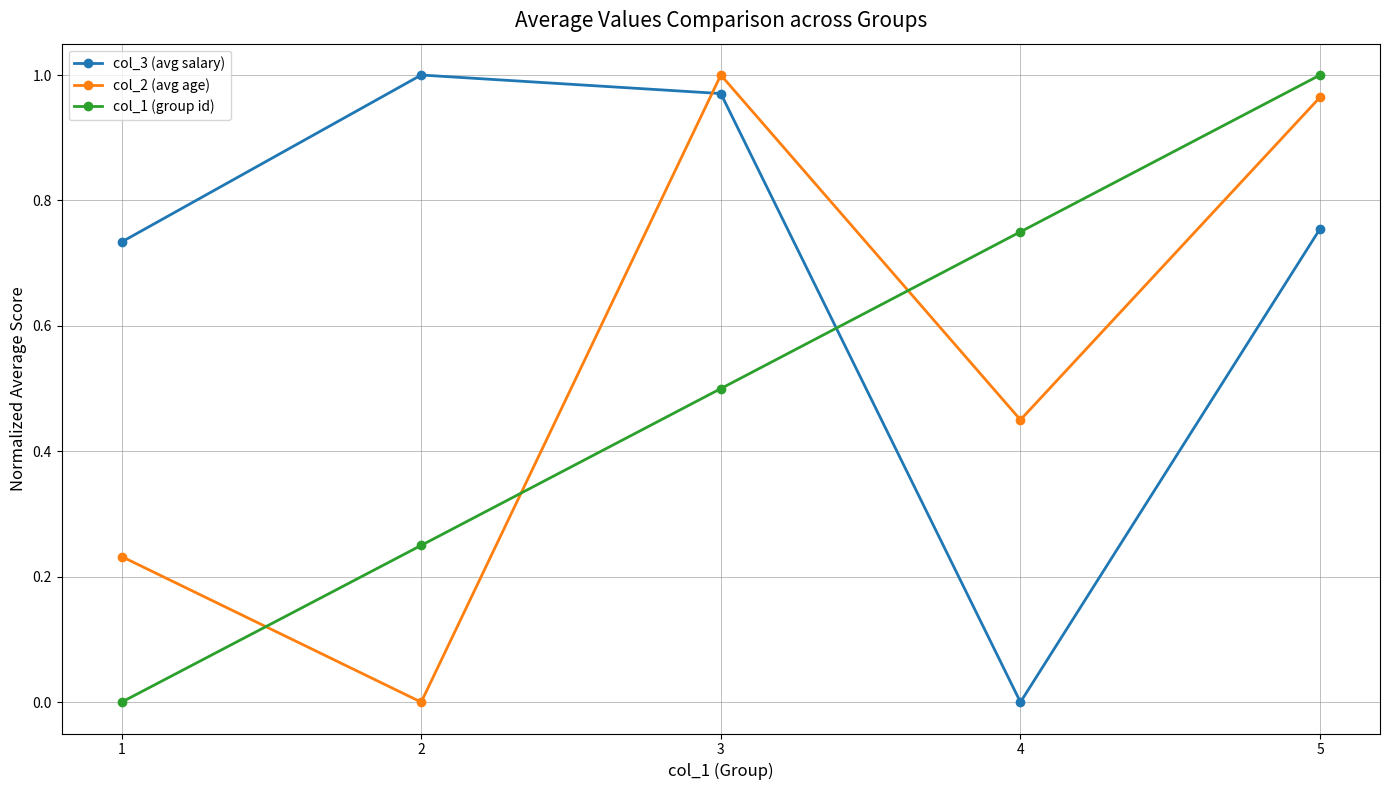

The col_2 (avg age) series shows 0.0 at 2. True or false?

True